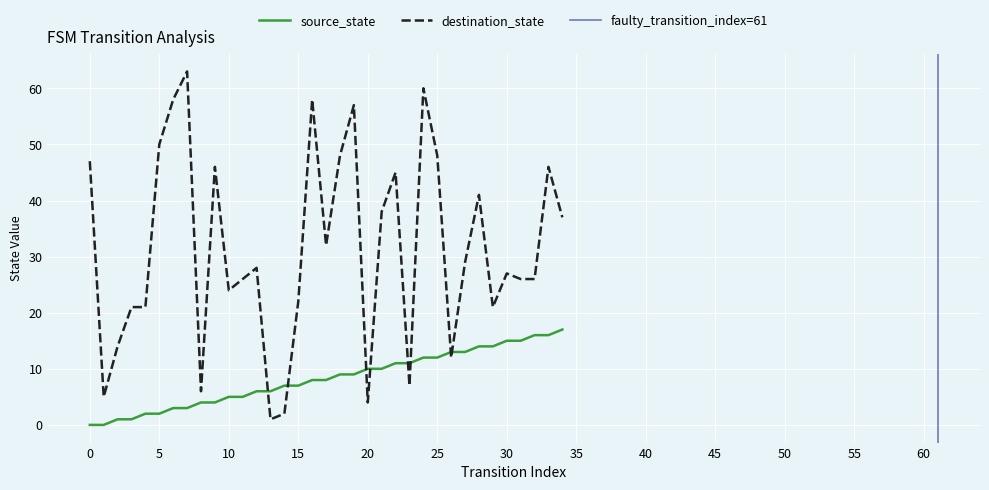

Is this an area chart (filled region under the line)?

No